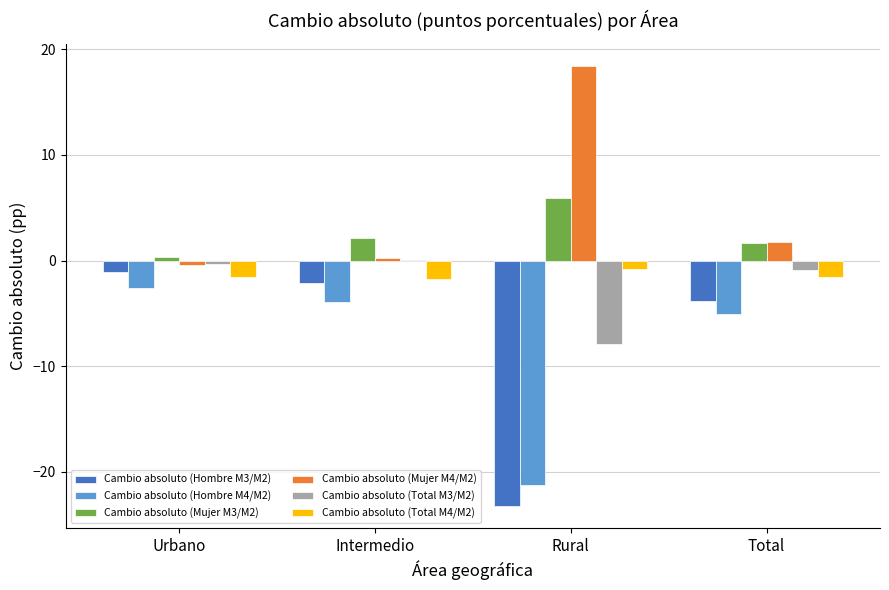

What is the sum of the Cambio absoluto (Hombre M3/M2) values at Rural and Total?

-27.1